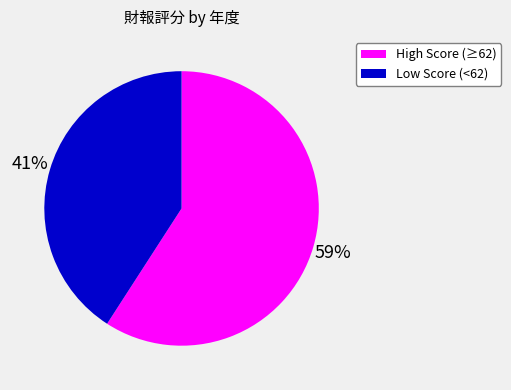

Does any single category account for the majority?

Yes